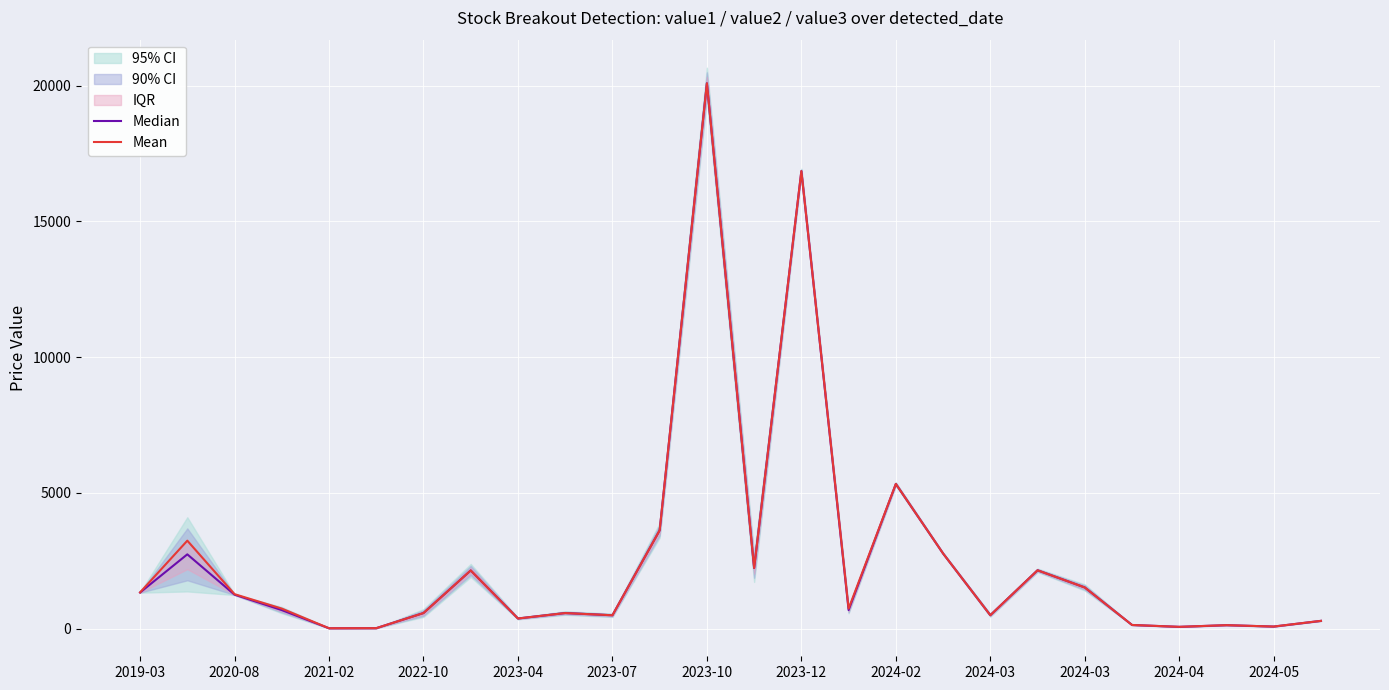

Reading left to right, list all the values displayed in this chart.

Median: 1326.5	2733.4	1247.5	678.6	9.8	12.8	570.0	2139.4	369.4	570.0	488.6	3618.8	20091.2	2230.6	16855.5	678.6	5328.2	2765.5	490.9	2146.1	1513.0	130.7	61.6	123.6	72.5	282.3
Mean: 1331.9	3236.9	1266.6	733.9	9.8	12.8	570.0	2139.4	369.4	570.0	488.6	3618.8	20091.2	2230.6	16855.5	733.9	5328.2	2765.5	490.9	2146.1	1513.0	130.7	61.6	123.6	72.5	282.3